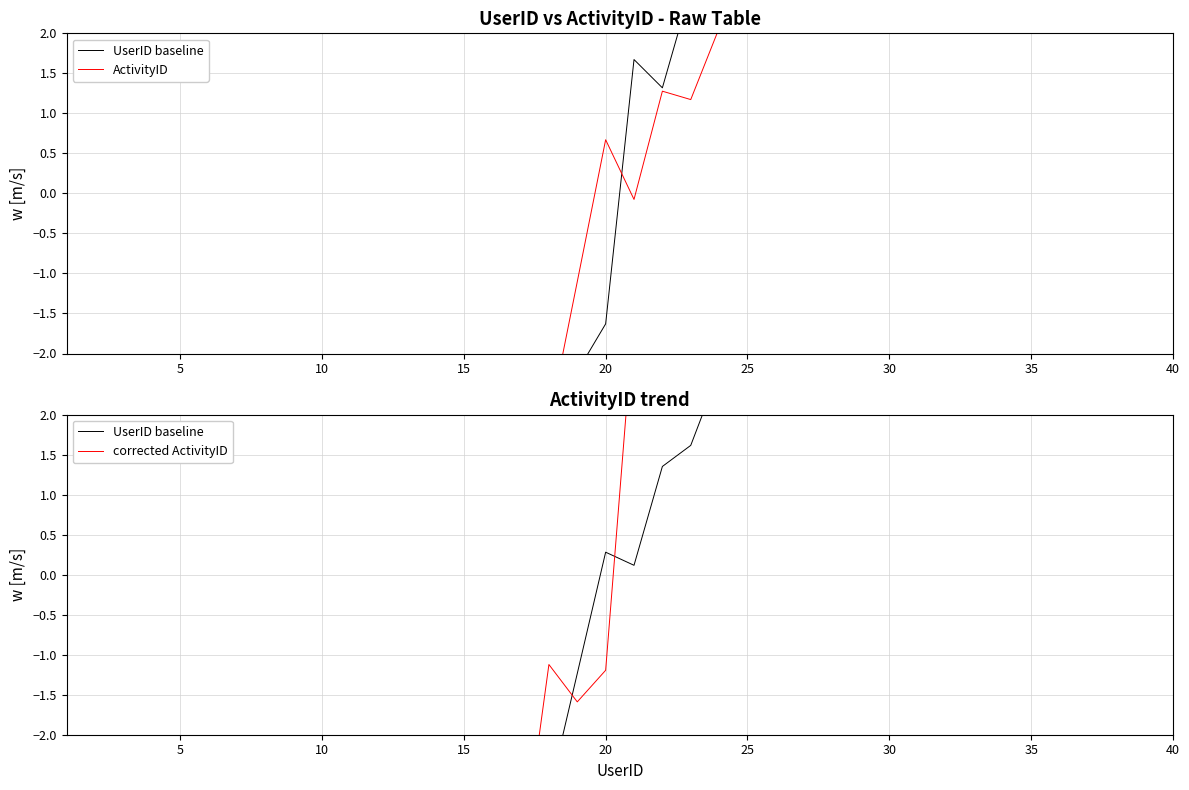

Which series has the largest range (max minus min)?

corrected ActivityID